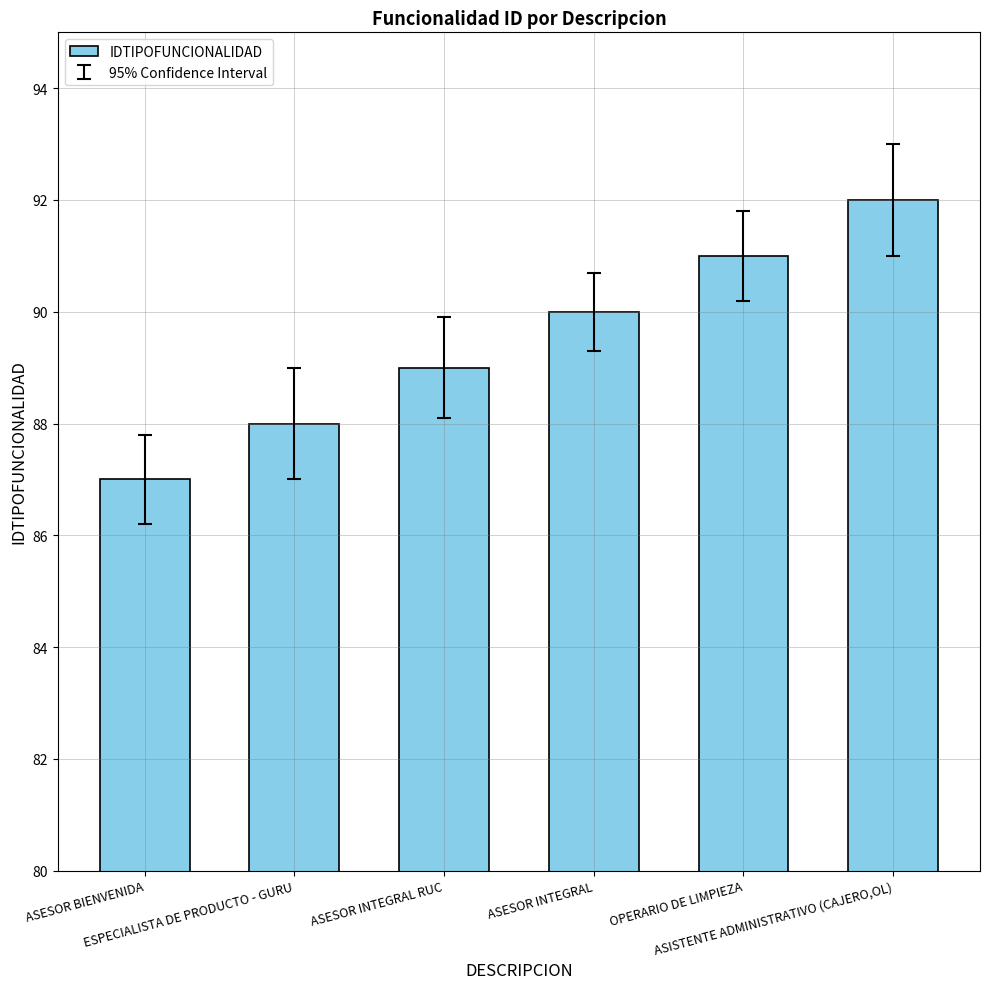

What is the label of the 1st bar from the left?

ASESOR BIENVENIDA